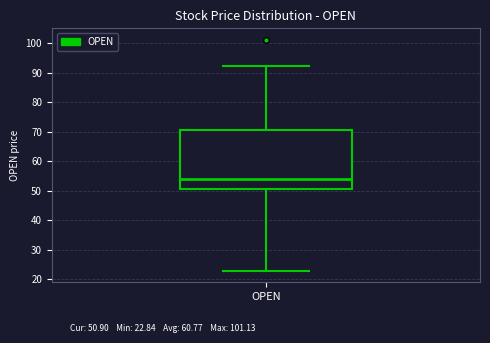

Where does the median line of the box for OPEN sit on the y-axis? The values are not printed on the chart, so give them approximately, as read against the axis.

54